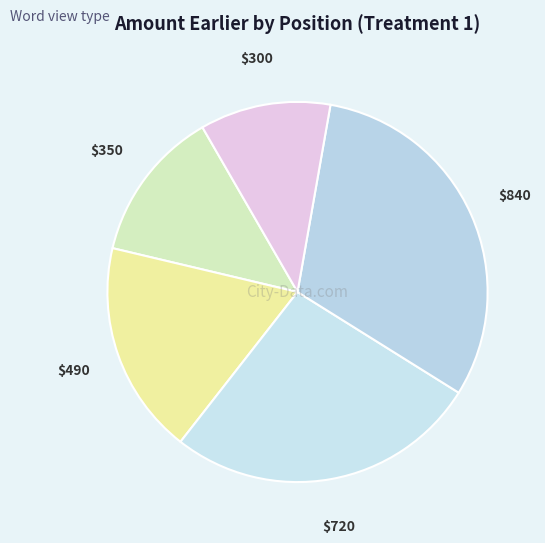

How many slices are in this pie chart?

5